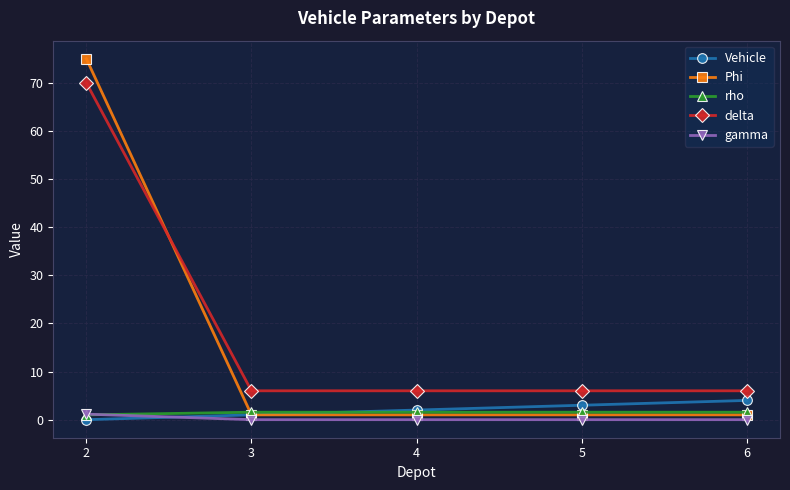

True or false: Phi has a value of 75.0 at 2.

True